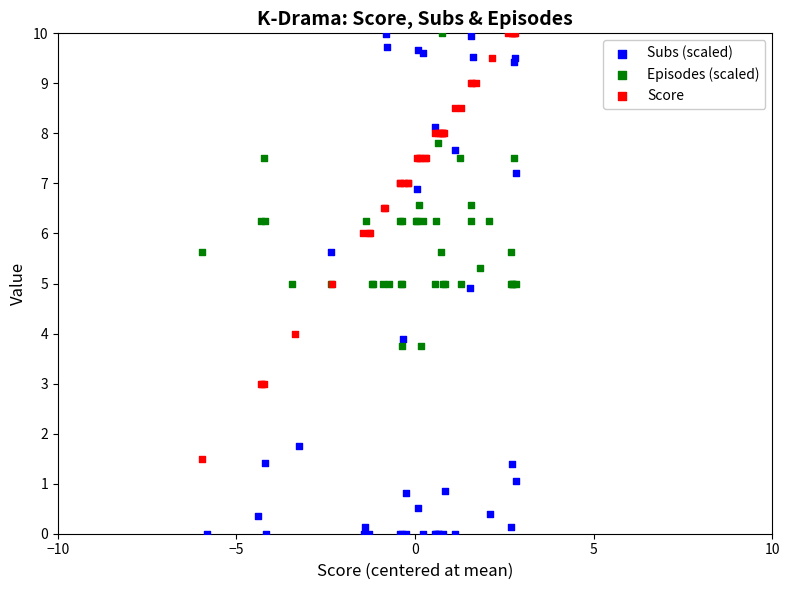

Which series has the widest spread of Y values?

Subs (scaled)